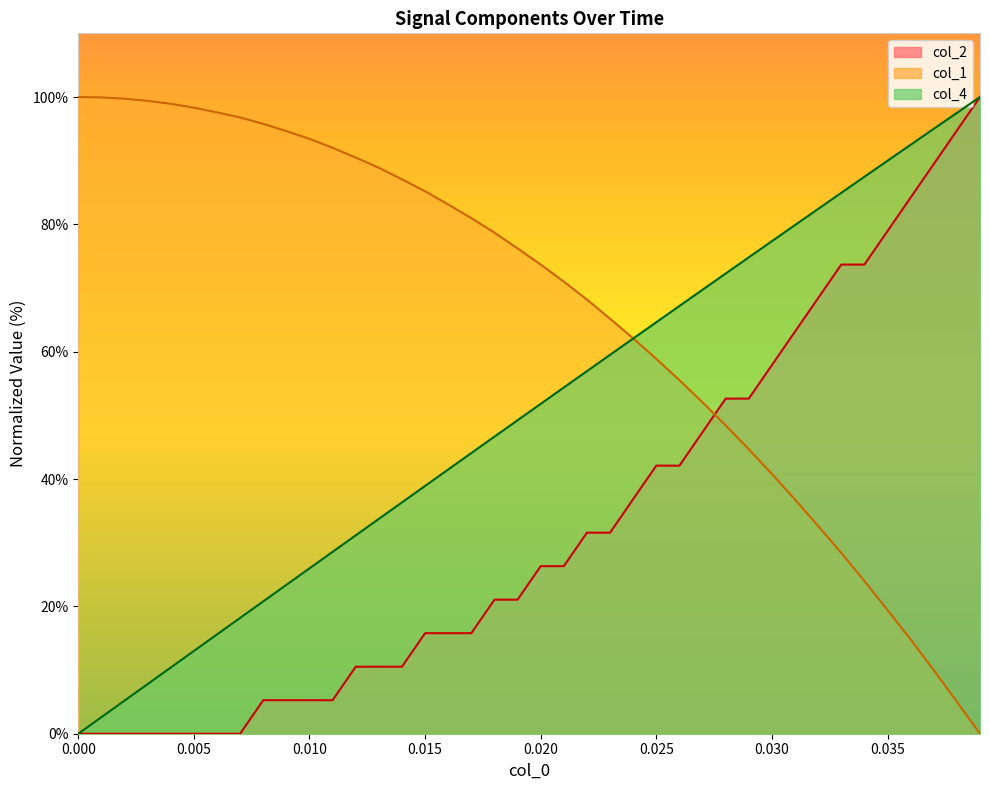

Rank the categories by col_2 value from lowest to highest.

0.0, 0.001, 0.002, 0.003, 0.004, 0.005, 0.006, 0.007, 0.008, 0.009, 0.01, 0.011, 0.012, 0.013, 0.014, 0.015, 0.016, 0.017, 0.018, 0.019, 0.02, 0.021, 0.022, 0.023, 0.024, 0.025, 0.026, 0.027, 0.028, 0.029, 0.03, 0.031, 0.032, 0.033, 0.034, 0.035, 0.036, 0.037, 0.038, 0.039